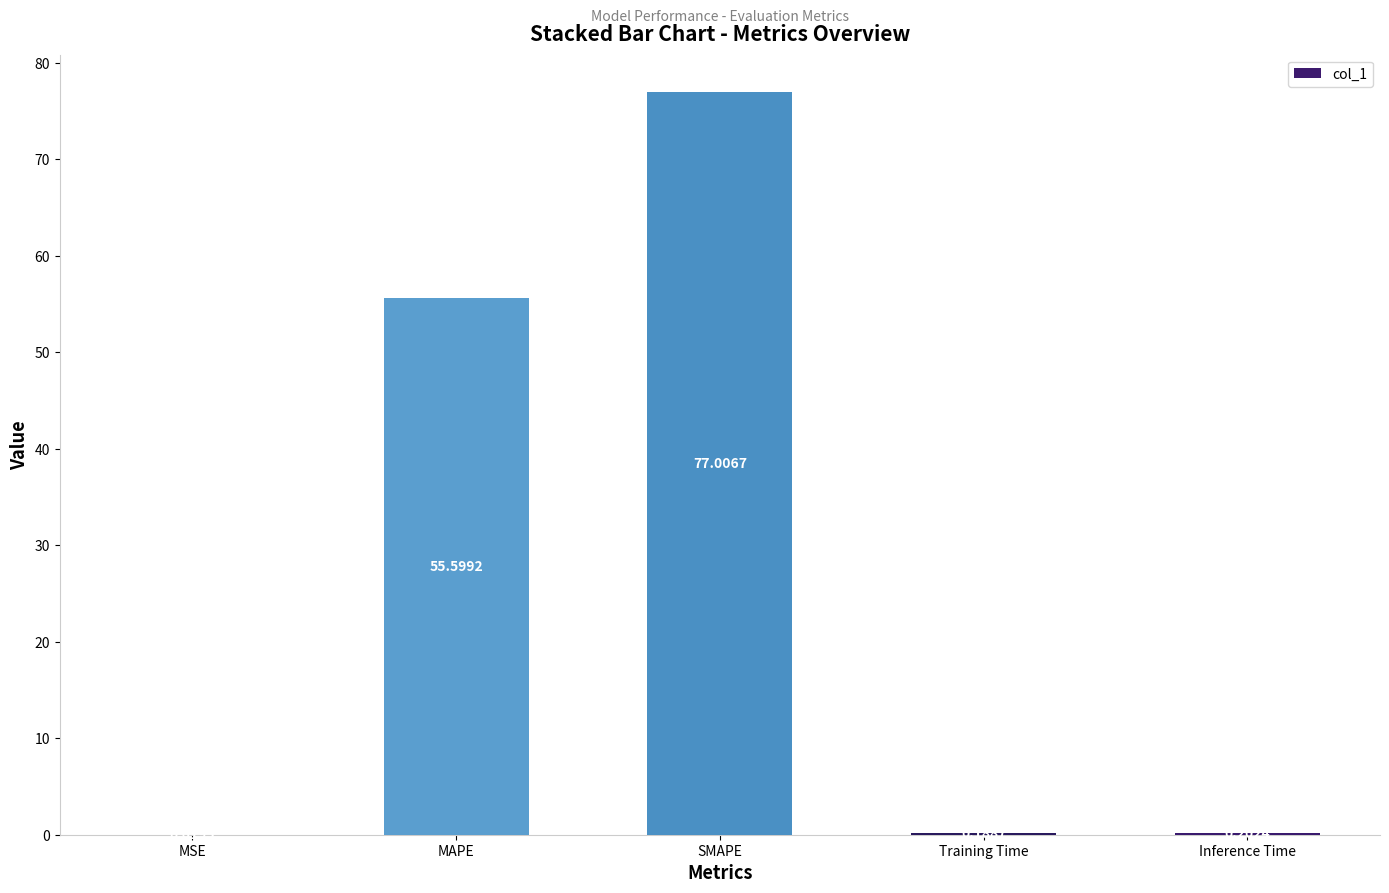

Are the bars horizontal?

No